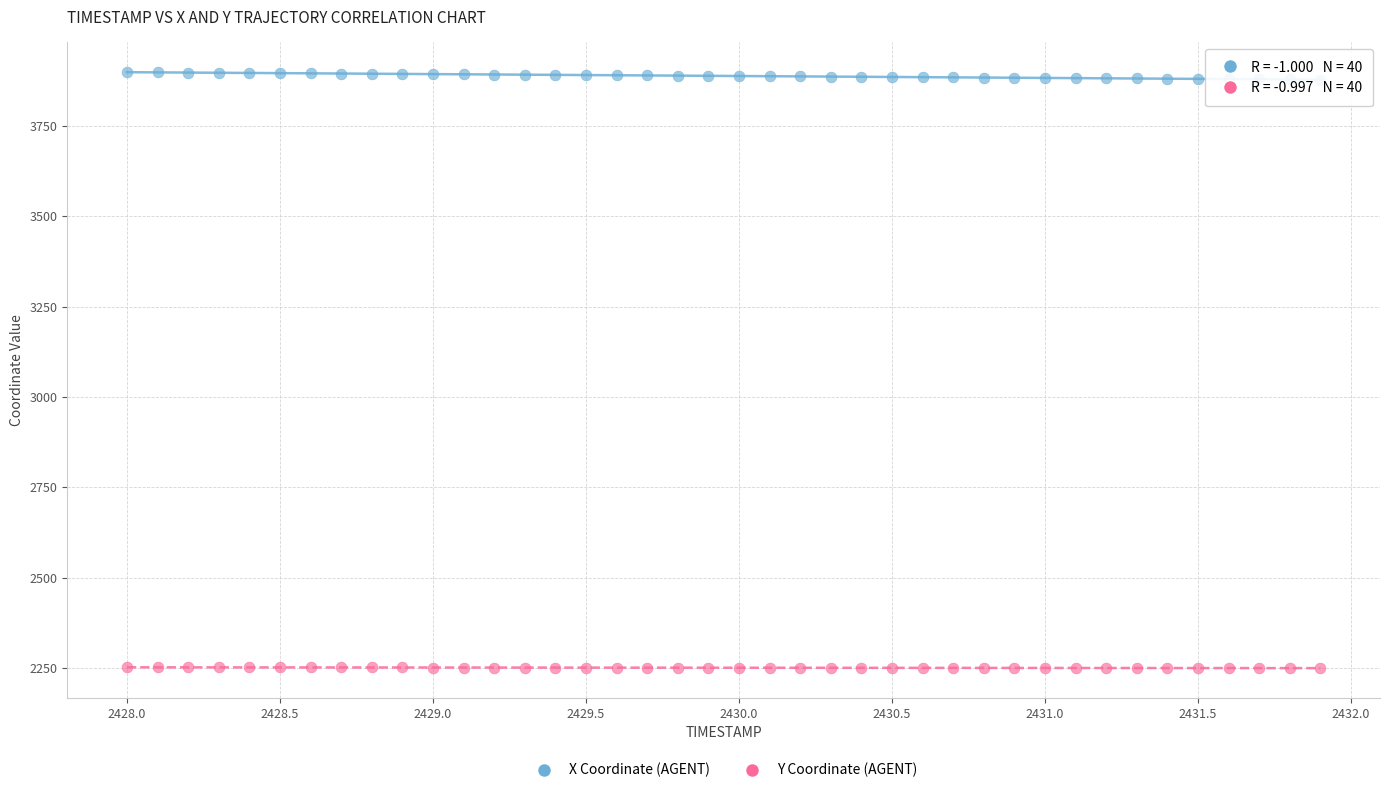

Which series contains the highest Y value?

X Coordinate (AGENT)